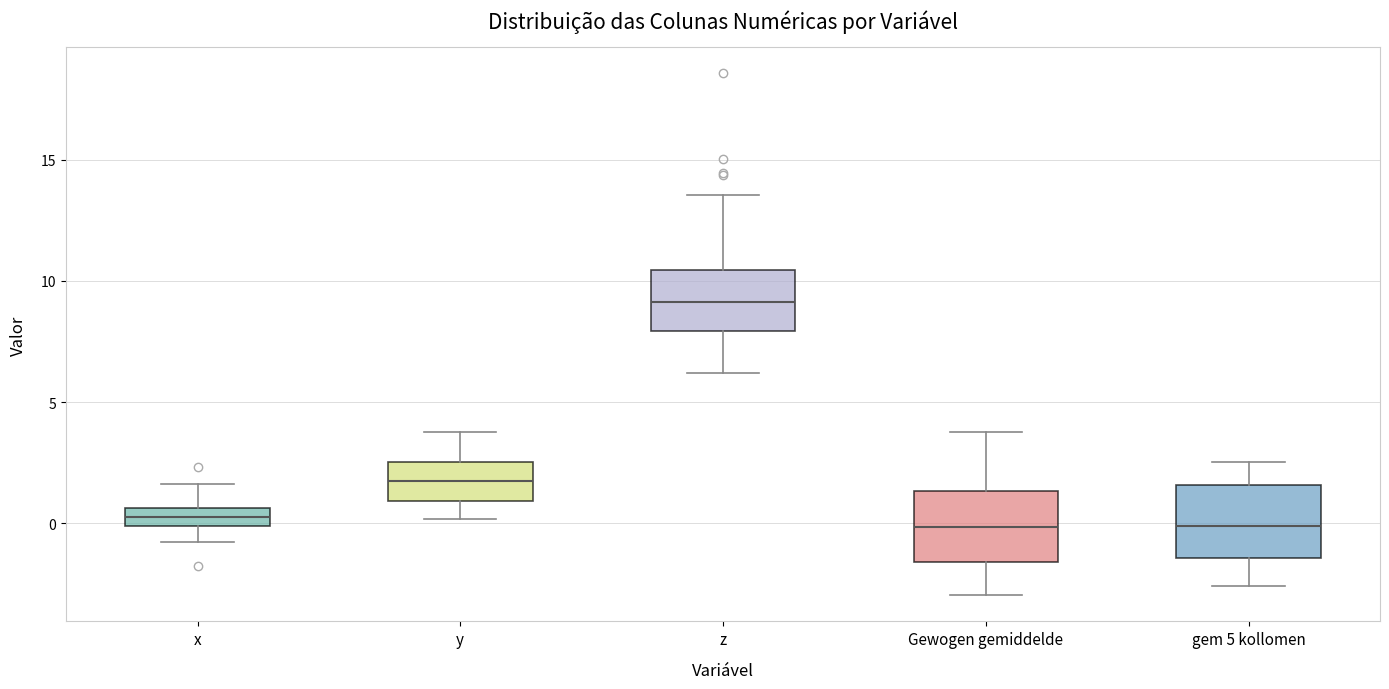

Where does the lower whisker of the box for x end on the y-axis? The values are not printed on the chart, so give them approximately, as read against the axis.

-1.0